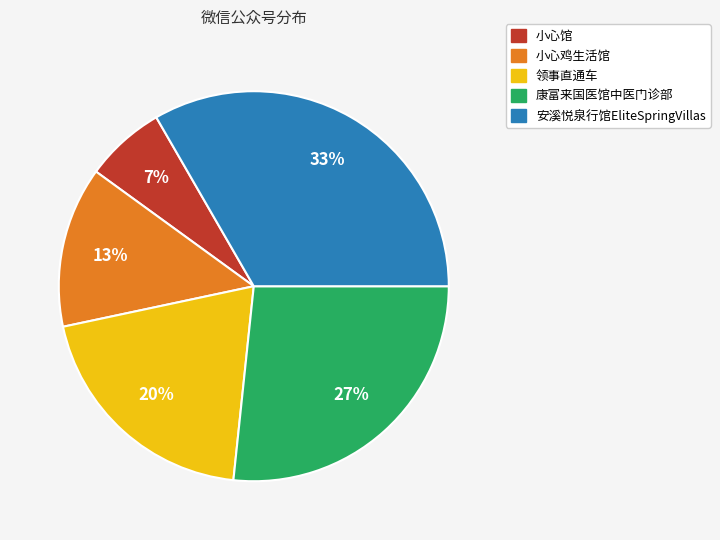

What is the largest slice in the pie chart?

安溪悦泉行馆EliteSpringVillas